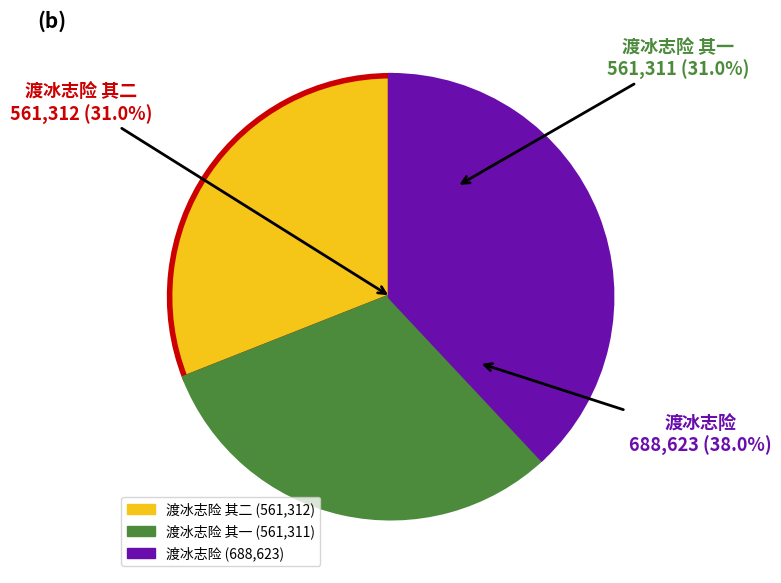

How many slices are in this pie chart?

3